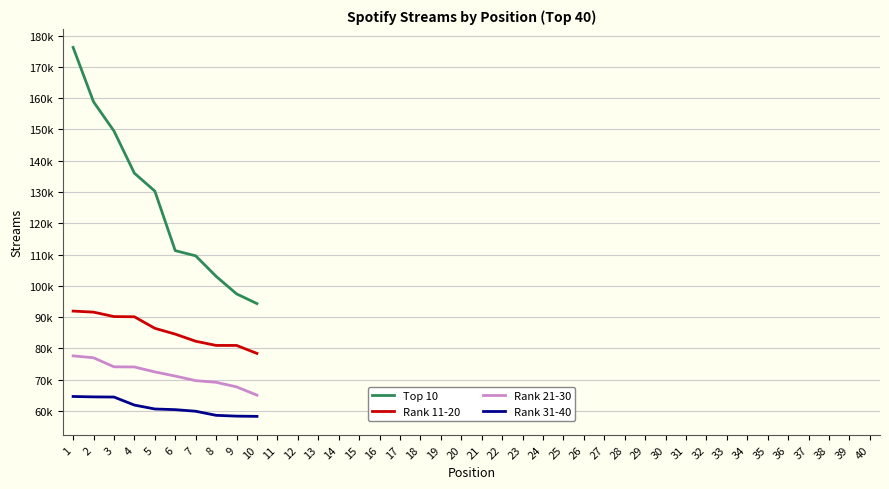

Rank the series at 6 from highest to lowest value.

Top 10, Rank 11-20, Rank 21-30, Rank 31-40